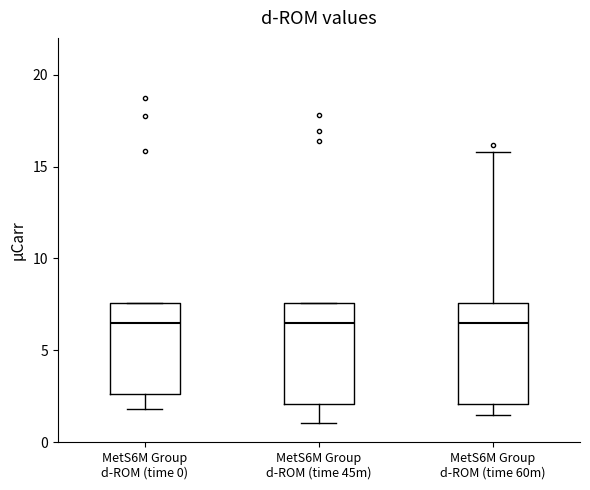

Reading left to right, transcribe this box plot: for each box, give where its median line is, the range the box spans, and where its two whiskers end, as read against the y-axis. The values are not printed on the chart, so give them approximately, as read against the axis.

MetS6M Group d-ROM (time 0): median 6.5, box 2.5 to 7.5, whiskers 2.0 to 7.5
MetS6M Group d-ROM (time 45m): median 6.5, box 2.0 to 7.5, whiskers 1.0 to 7.5
MetS6M Group d-ROM (time 60m): median 6.5, box 2.0 to 7.5, whiskers 1.5 to 16.0